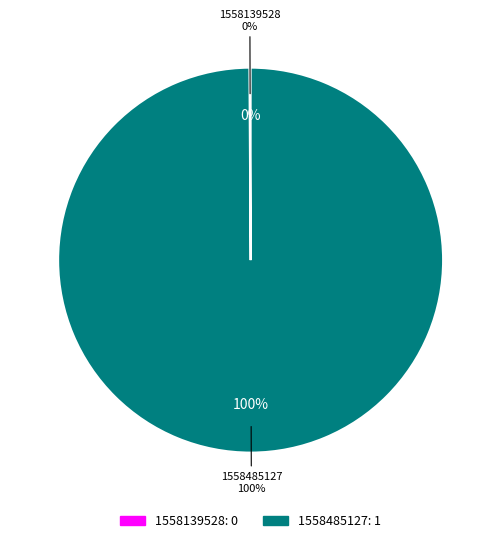

Which category has the biggest portion of the pie?

1558485127